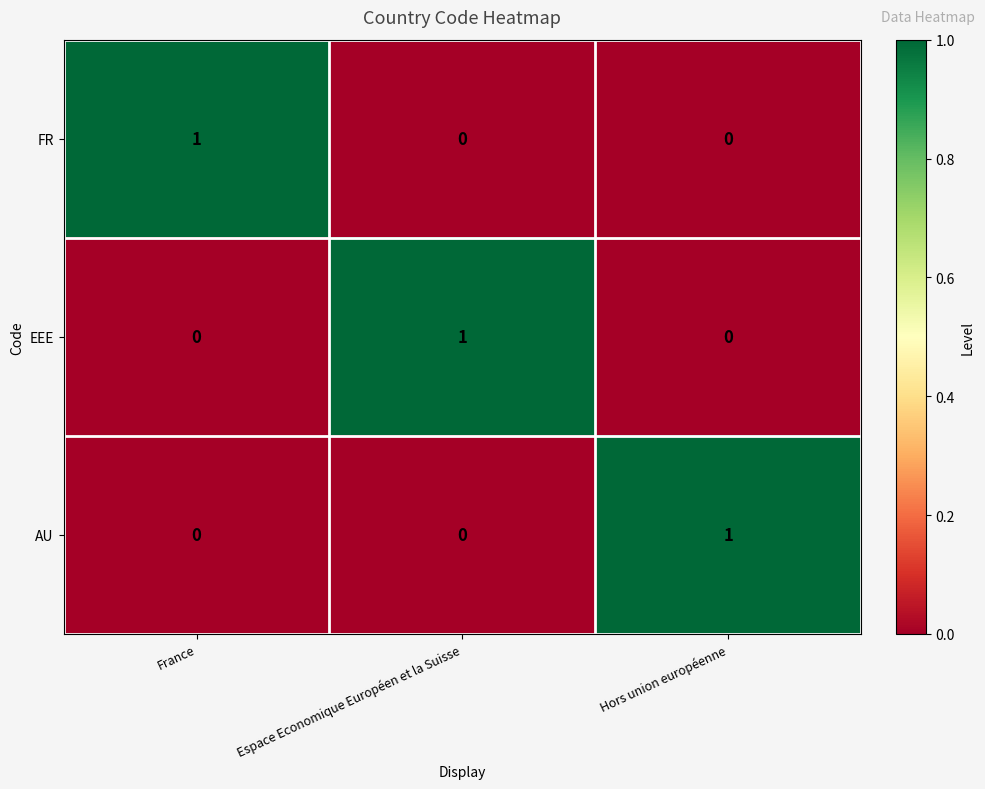

Count the AU values in the range 0 to 1.

3